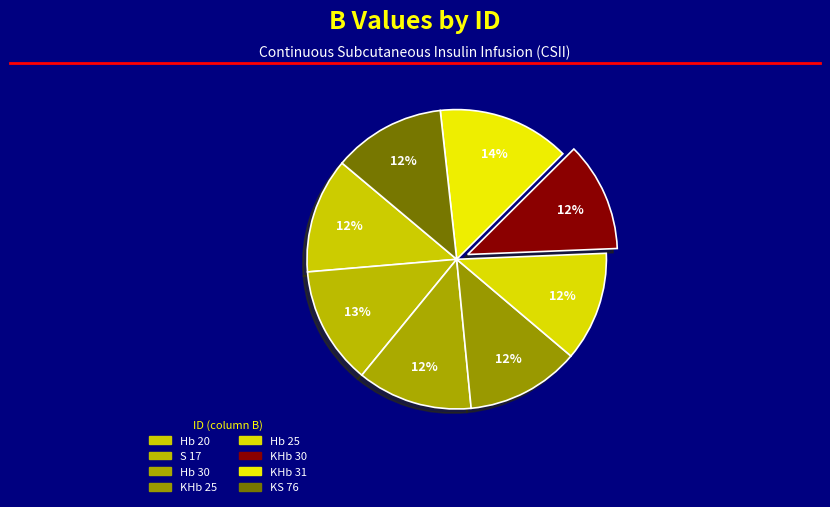

To the nearest percent, what percentage of the pie is KHb 25?

12%